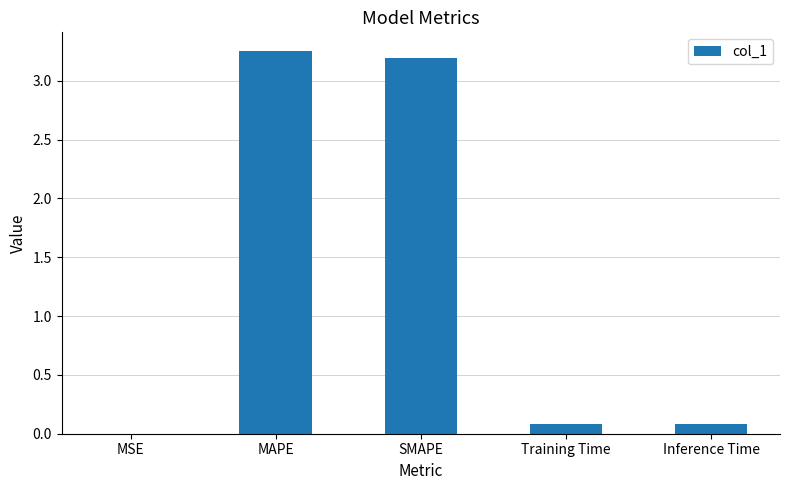

Count the number of data series in this chart.

1